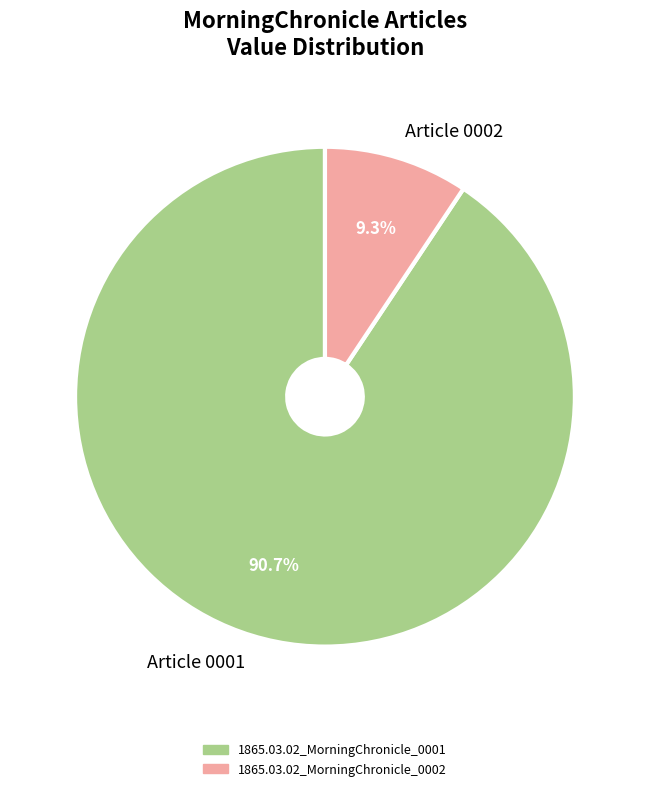

What is the total percentage of Article 0002 and Article 0001?

100.0%